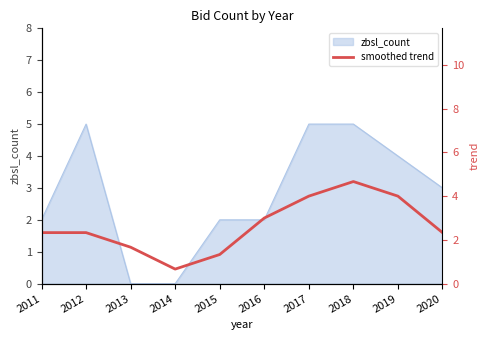

Is it true that zbsl_count equals -3 at 2014?

False